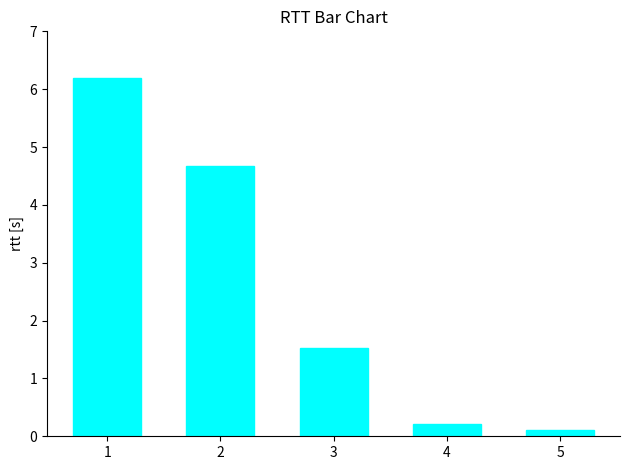

Does the chart contain any negative values?

No